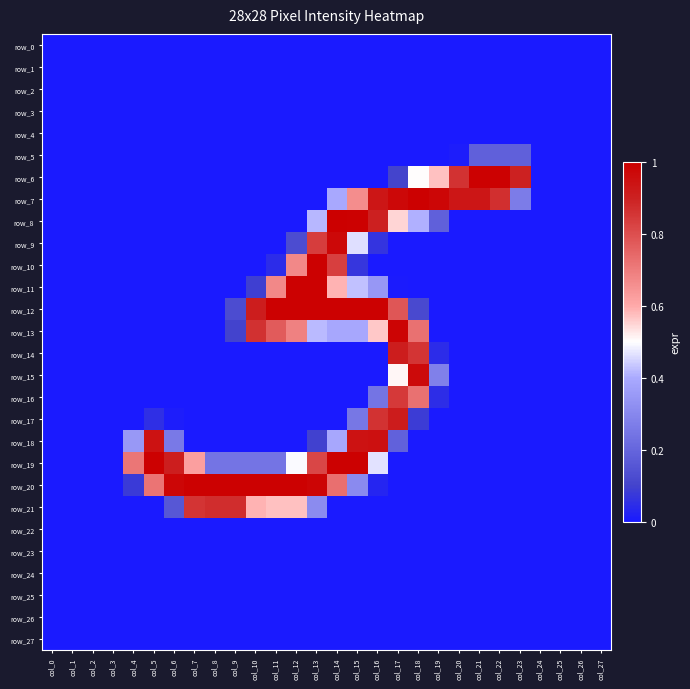

The value of row_9 at col_8 is 0.6. True or false?

False